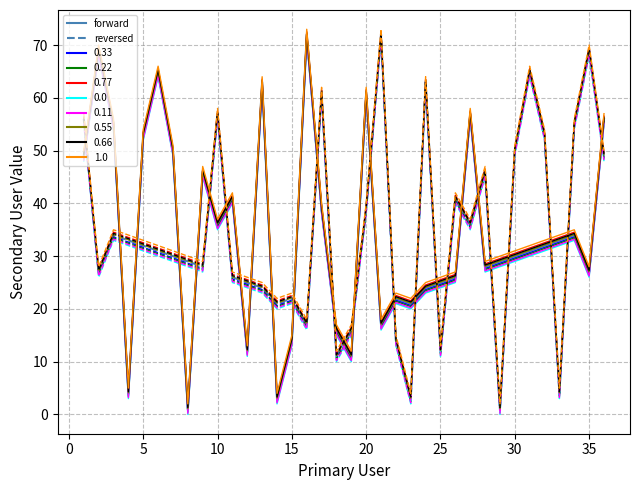

In reversed, how many points are lower than both neighbors (excluding endpoints)?

10